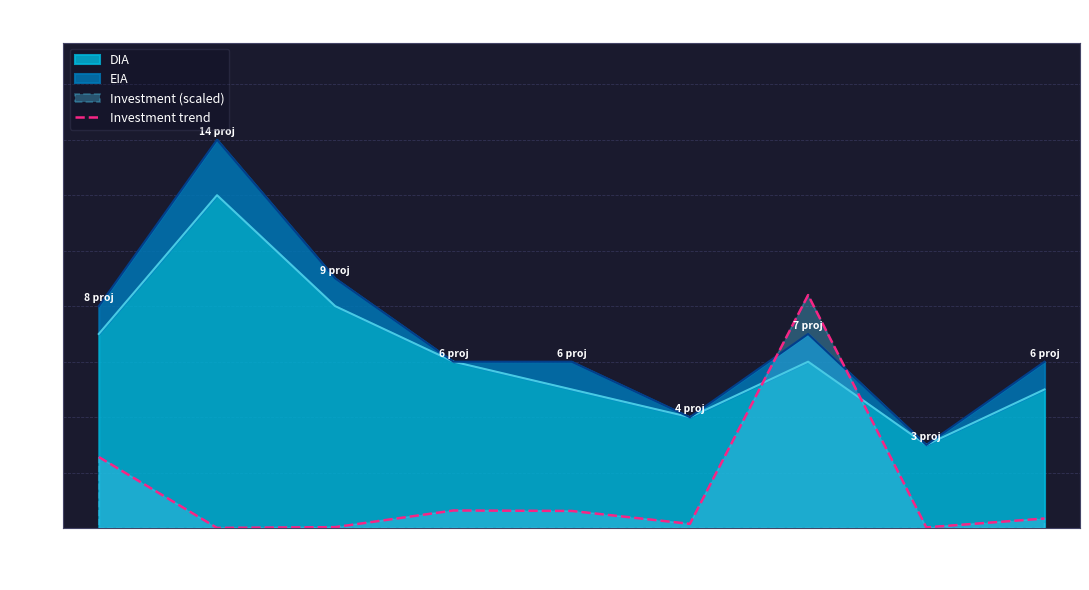

At which category does the chart reach its peak across all series?

2016